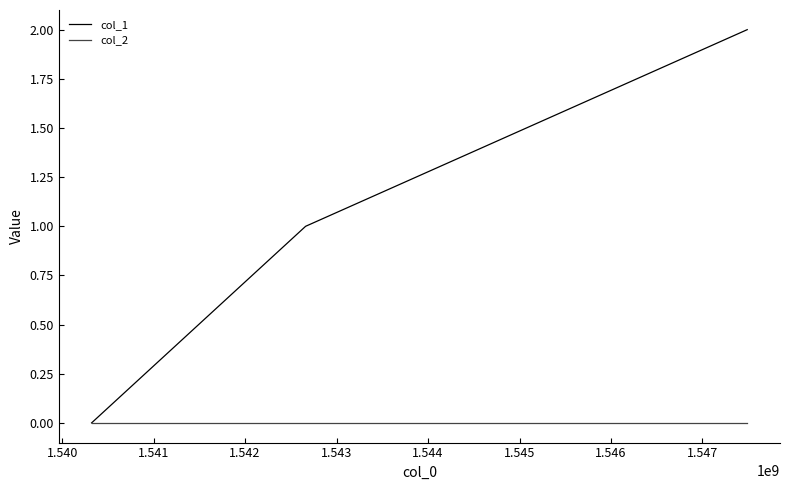

List the series in order of their peak value, highest first.

col_1, col_2